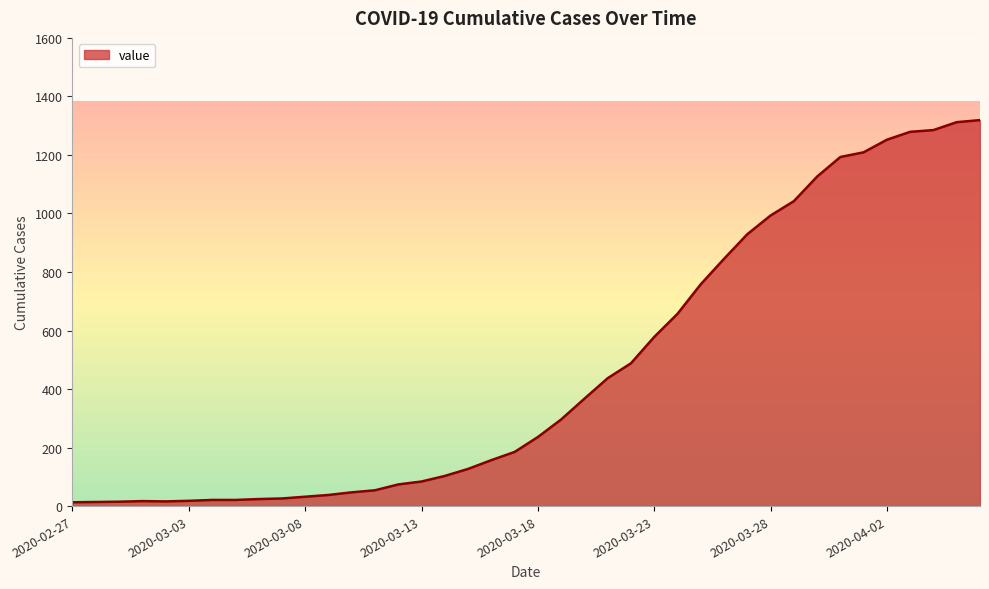

What is the difference between the maximum and minimum values?

1306